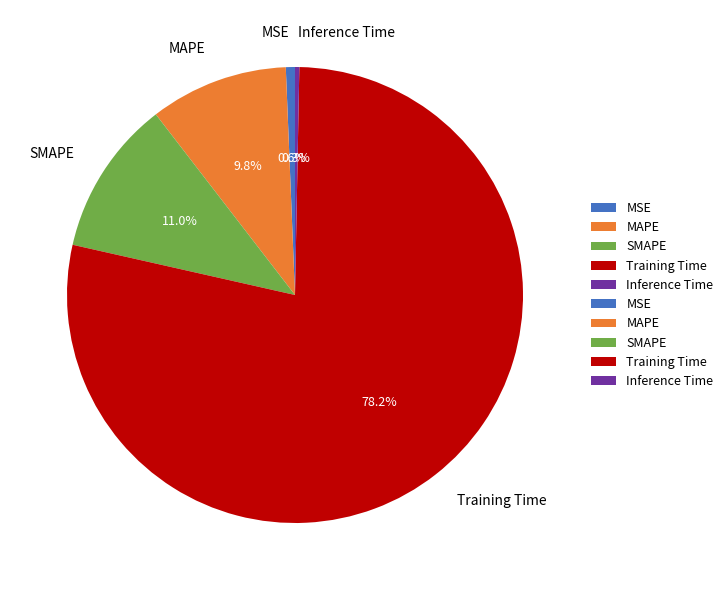

To the nearest percent, what percentage of the pie is MSE?

1%